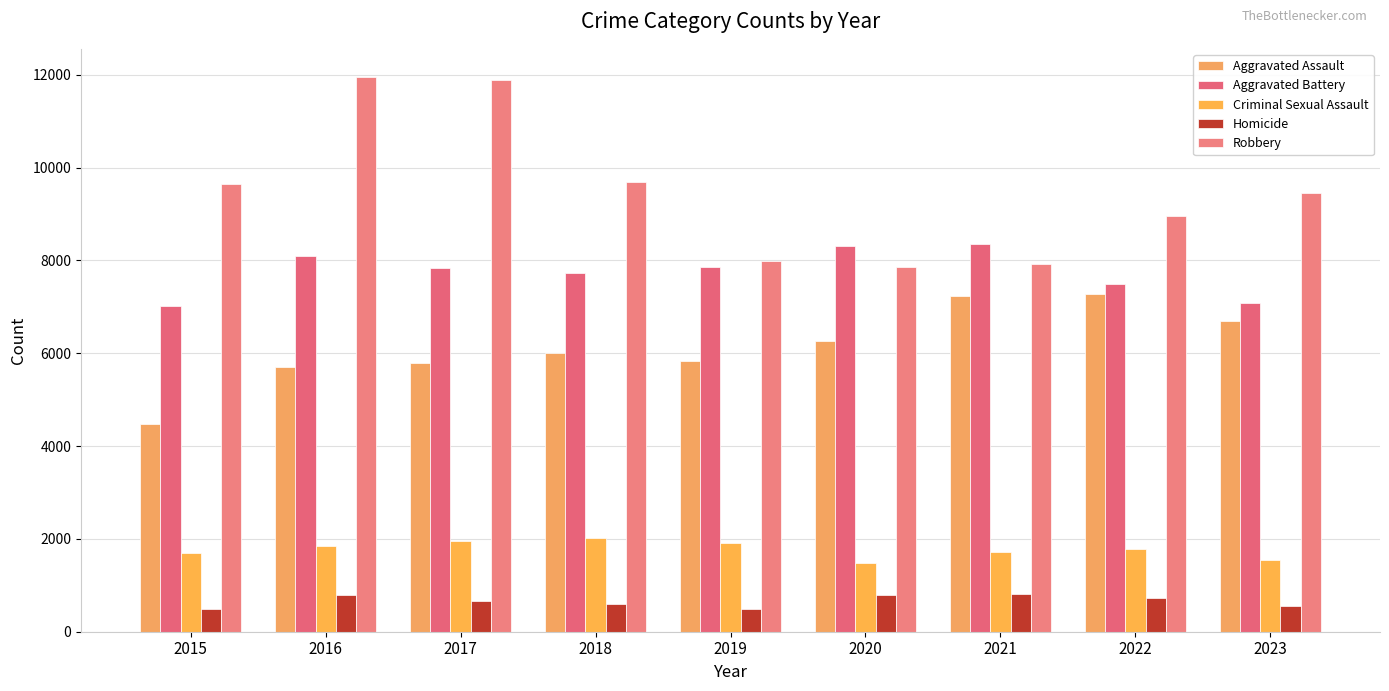

What are all the series names shown in the legend?

Aggravated Assault, Aggravated Battery, Criminal Sexual Assault, Homicide, Robbery